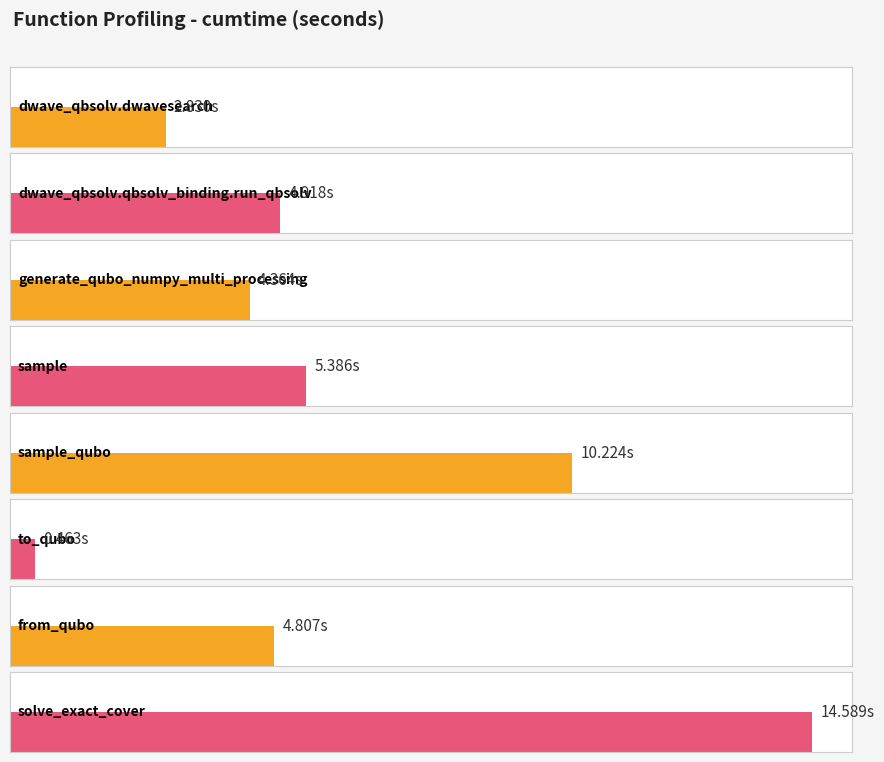

What position from the left is generate_qubo_numpy_multi_processing?

3